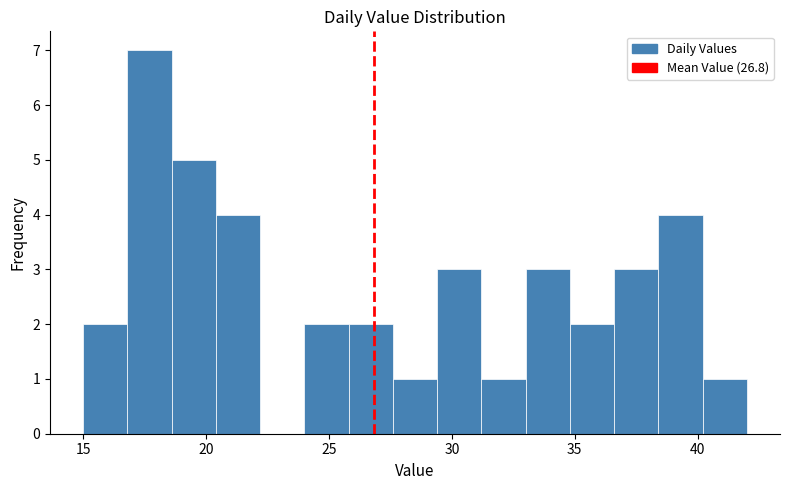

Read against the x-axis, roughly where is the centre of the tallest bar?

17.5